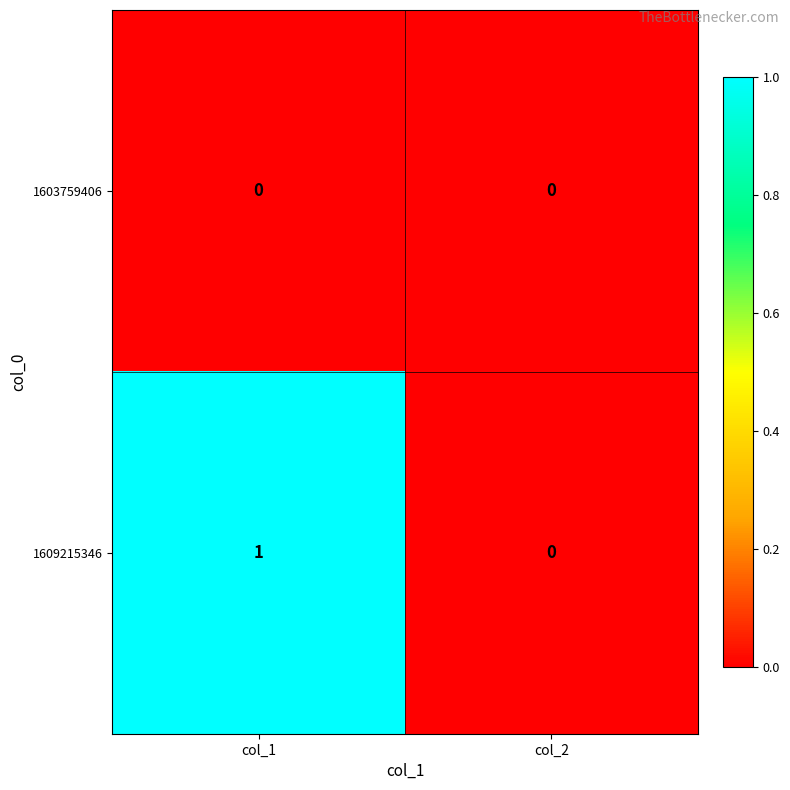

At which label is 1609215346 closest to 0?

col_2